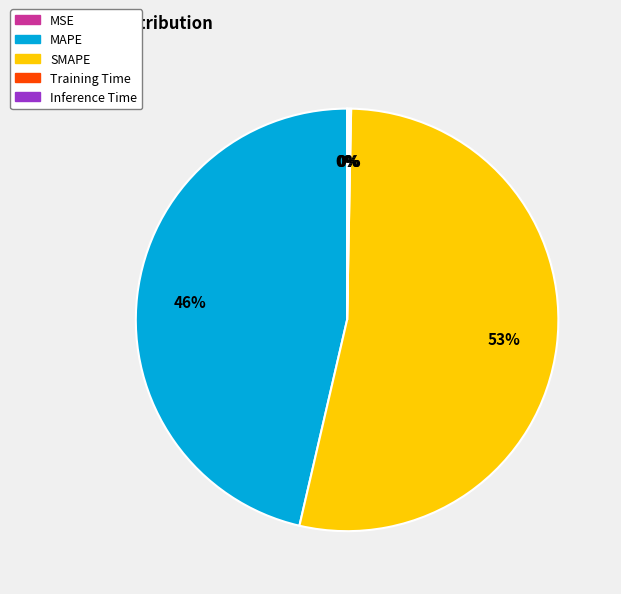

Is there a majority slice in this chart?

Yes